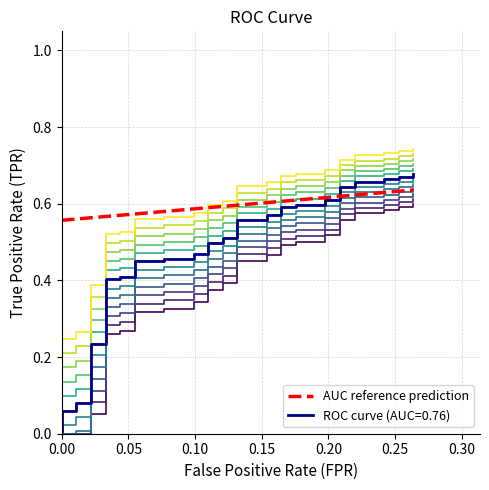

How many values in the curve_0 series exceed 0?

35